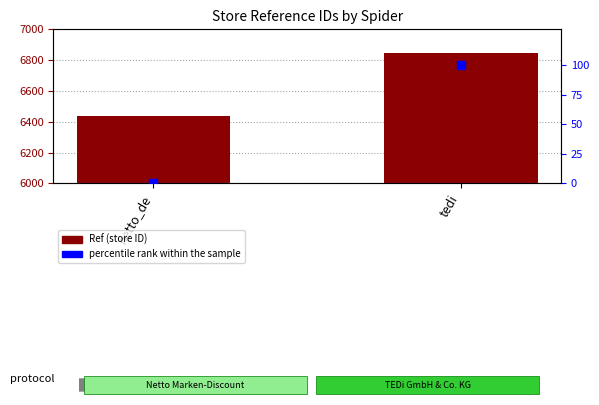

Which series has the largest Y range (max minus min)?

Ref (store ID)